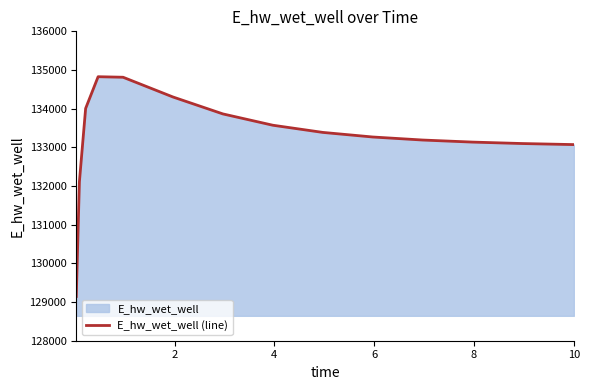

What is the difference between the maximum and minimum values?

5682.3